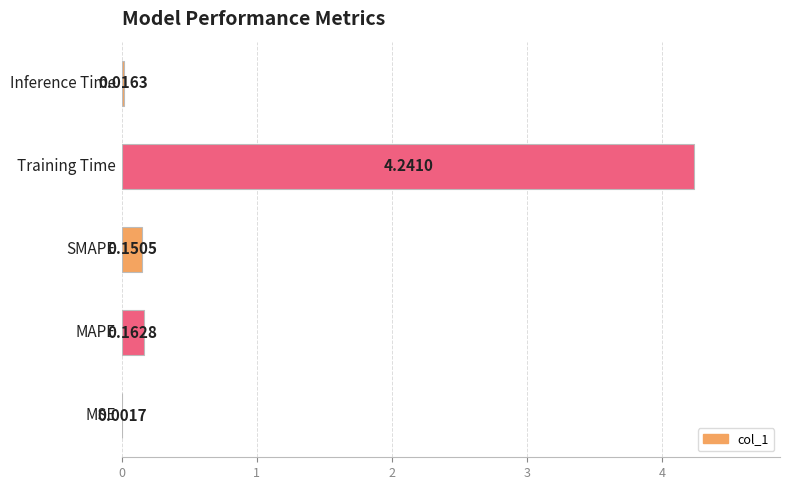

What is the sum of all values?

4.6